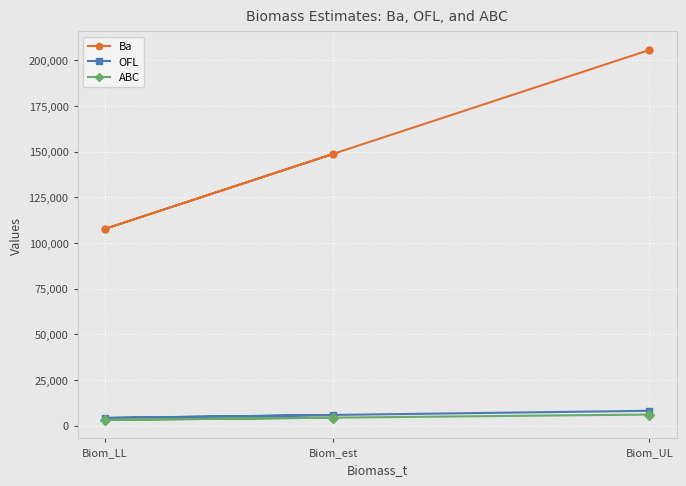

Between Biom_LL and Biom_est, which is larger?

Biom_est